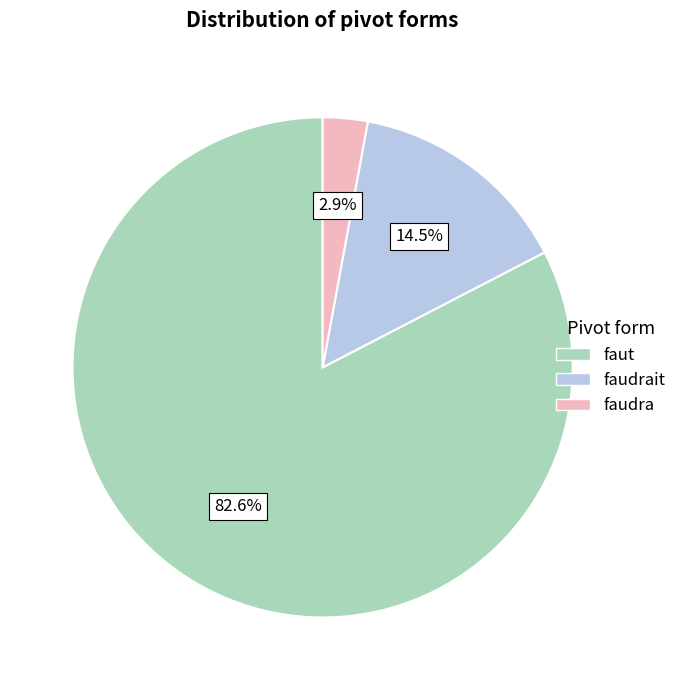

Which category accounts for the majority?

faut